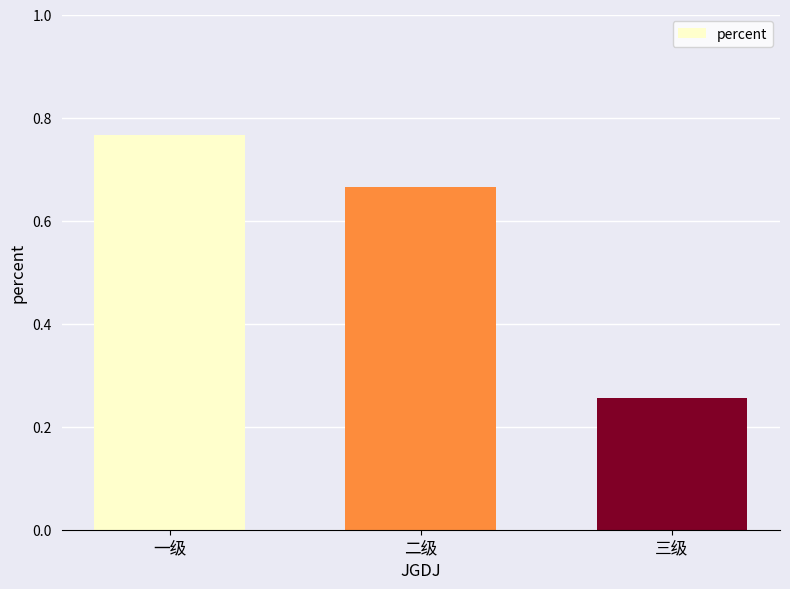

True or false: the data shows 0.1 at 三级.

False